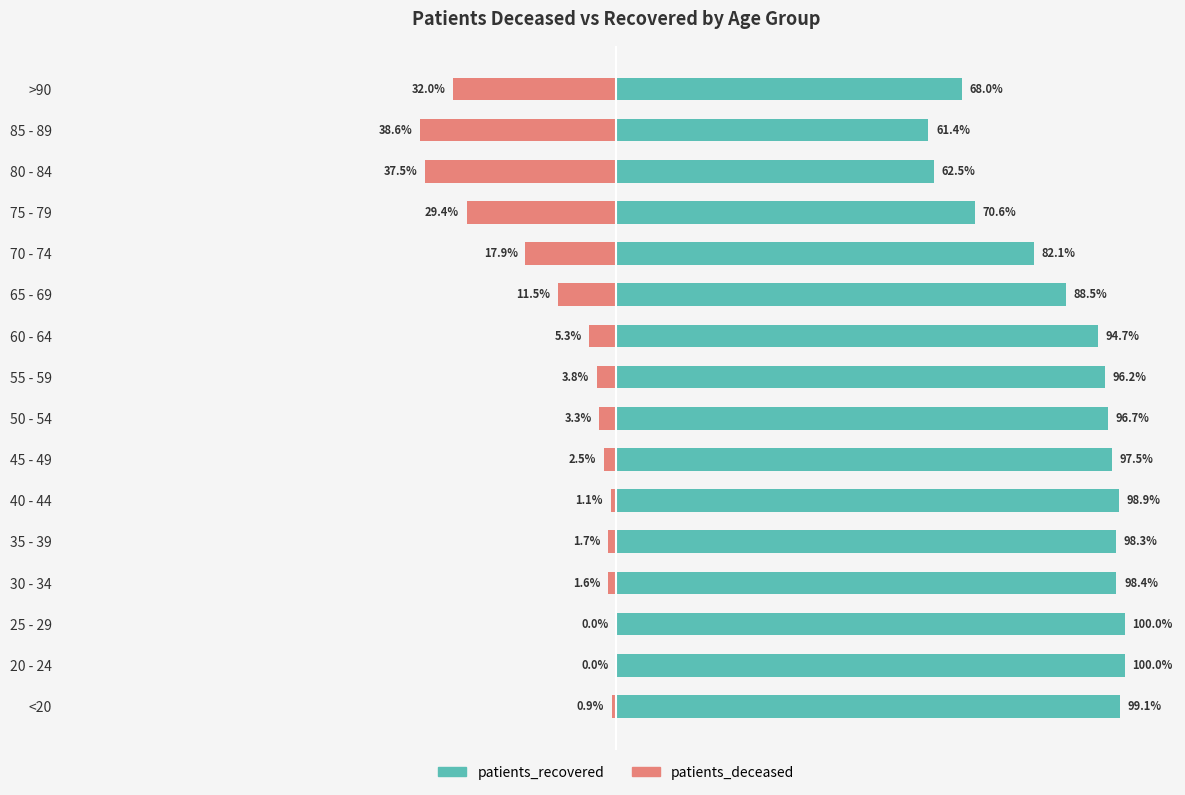

What is the sum of the patients_recovered values at 30 - 34 and 85 - 89?

159.8